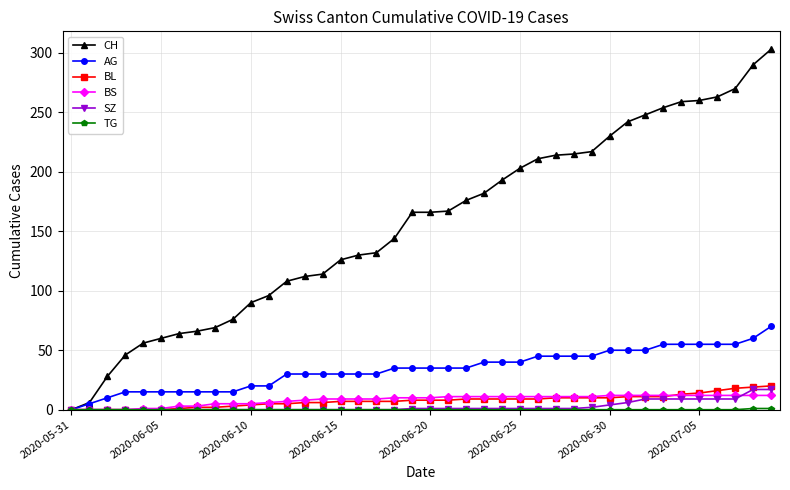

What is the maximum value for BS?

12